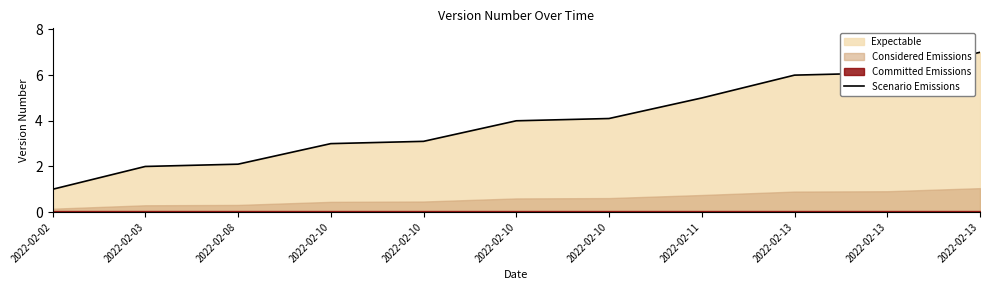

Reading right to left, list all the values displayed in this chart.

2022-02-13=7.0	2022-02-13=6.1	2022-02-13=6.0	2022-02-11=5.0	2022-02-10=4.1	2022-02-10=4.0	2022-02-10=3.1	2022-02-10=3.0	2022-02-08=2.1	2022-02-03=2.0	2022-02-02=1.0